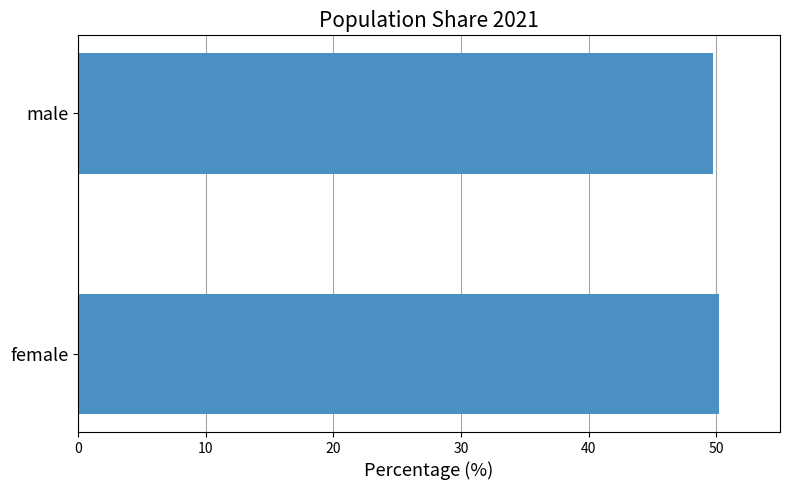

Read the value at male.

49.8